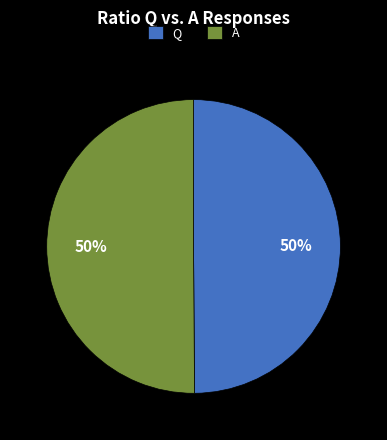

What is the ratio of the value at A to the value at Q?

1.0